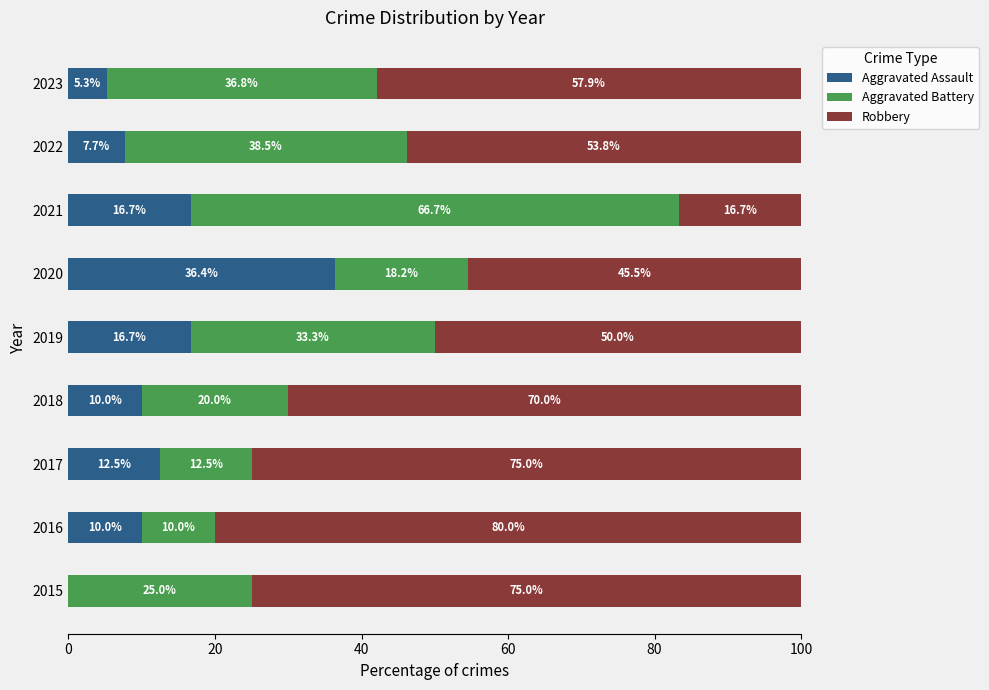

Which category has the highest value in the Aggravated Assault series?

2020